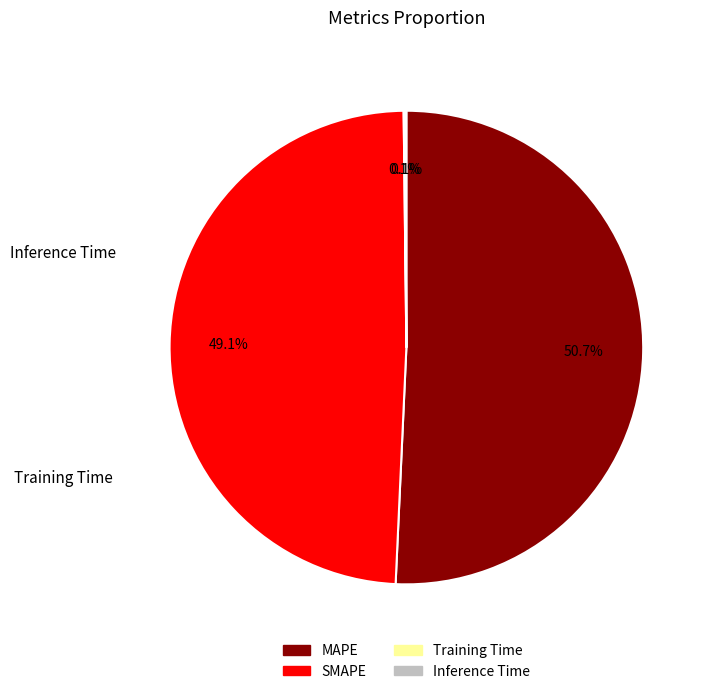

The SMAPE slice represents 49% of the pie. True or false?

True